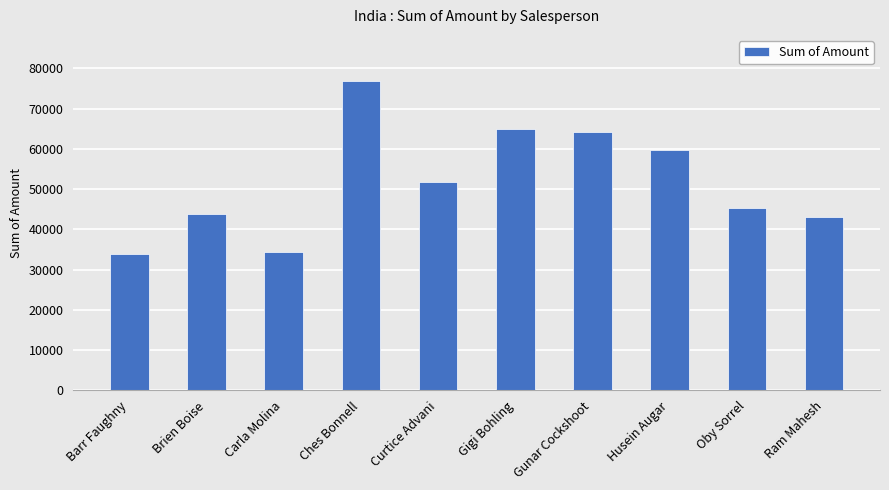

How many data points does each series have?

10